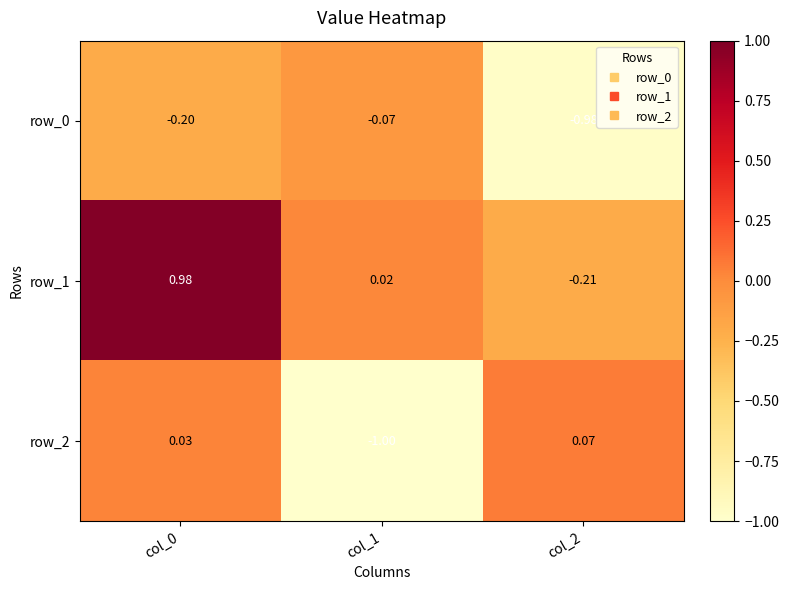

Is the value of row_1 at col_1 greater than the value of row_2 at col_0?

No